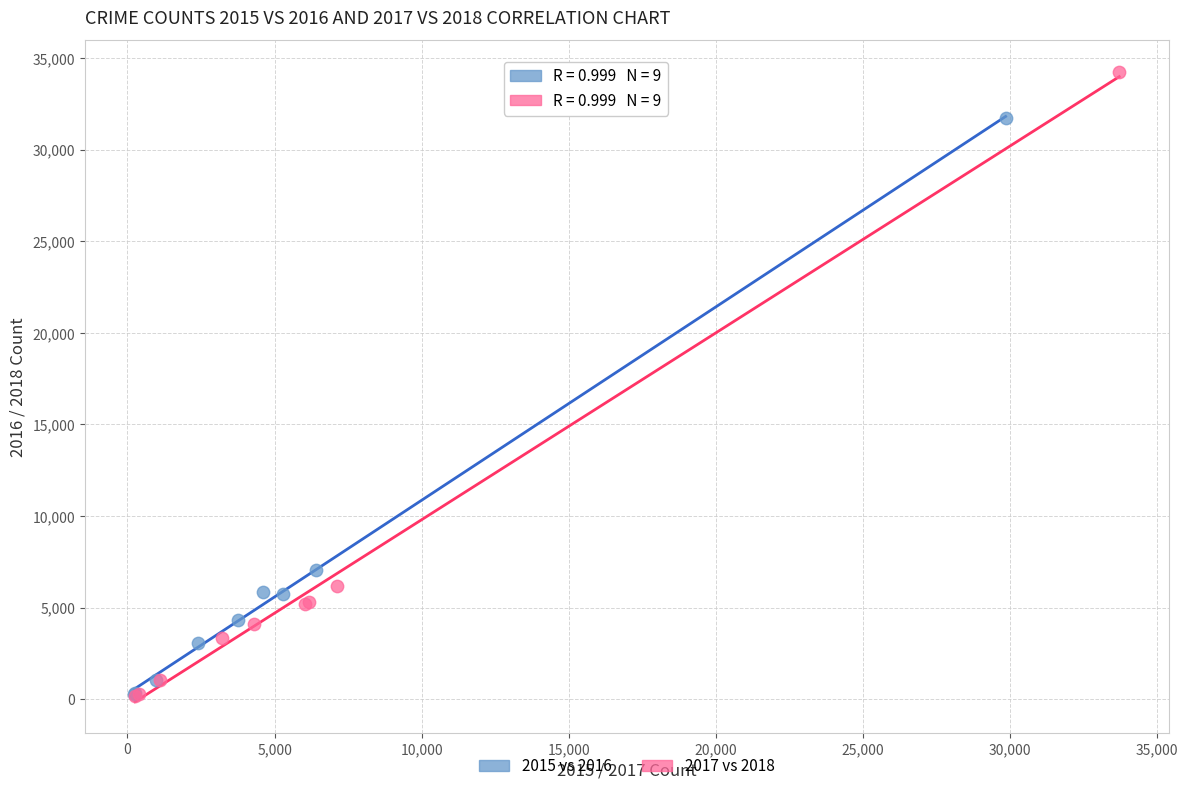

Which series has the largest Y range (max minus min)?

2017 vs 2018